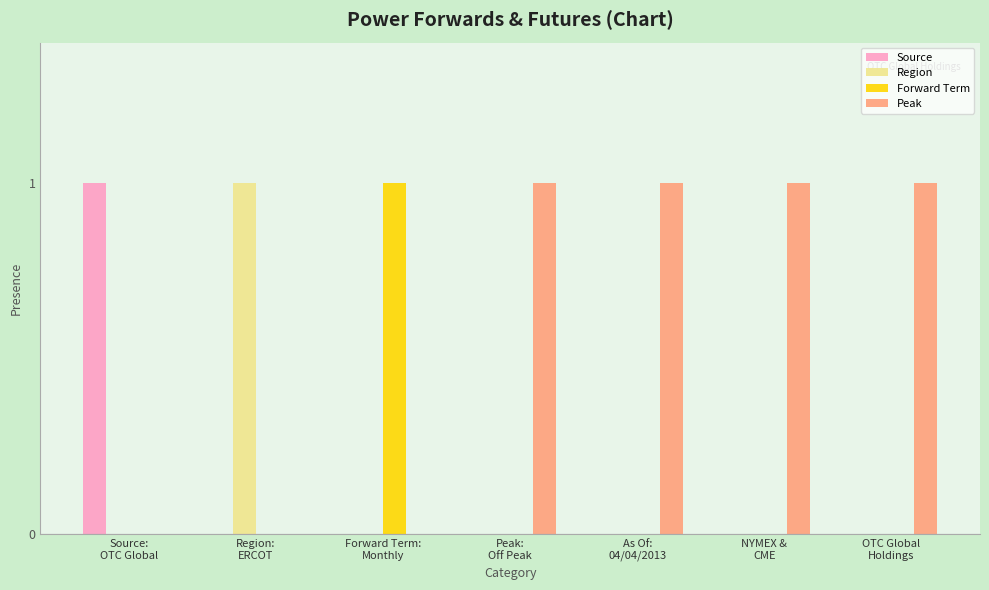

What is the sum of all Peak values?

4